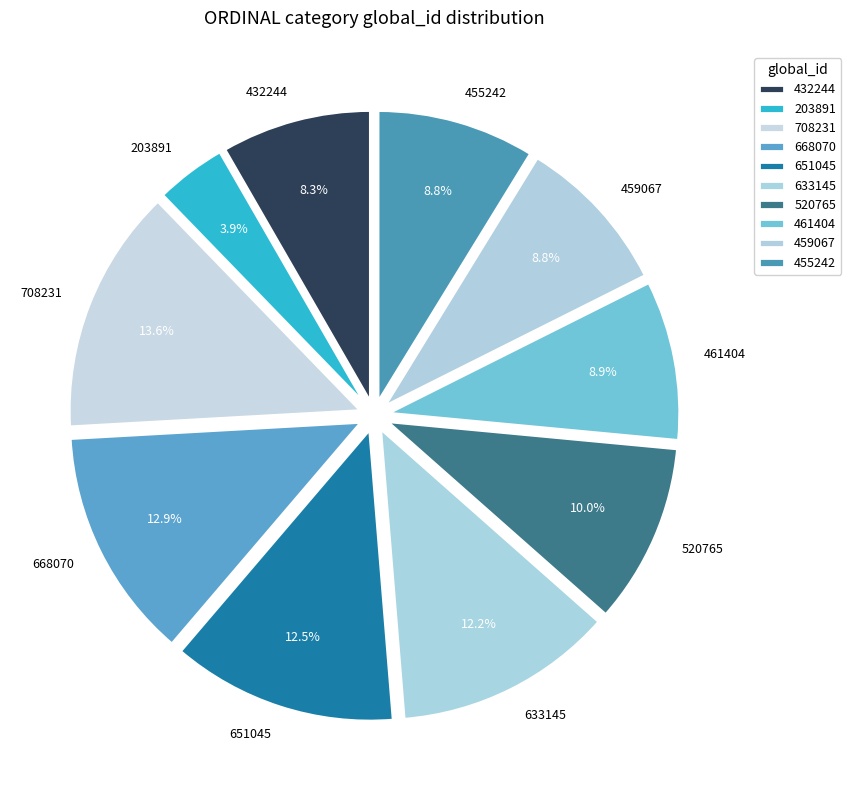

How many segments does this pie chart have?

10